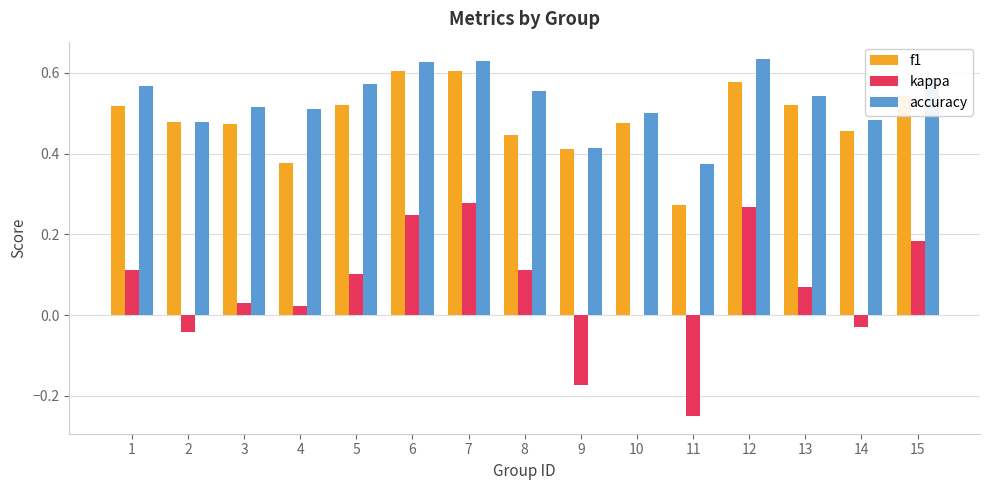

Which series changed the most between 3 and 5?

kappa